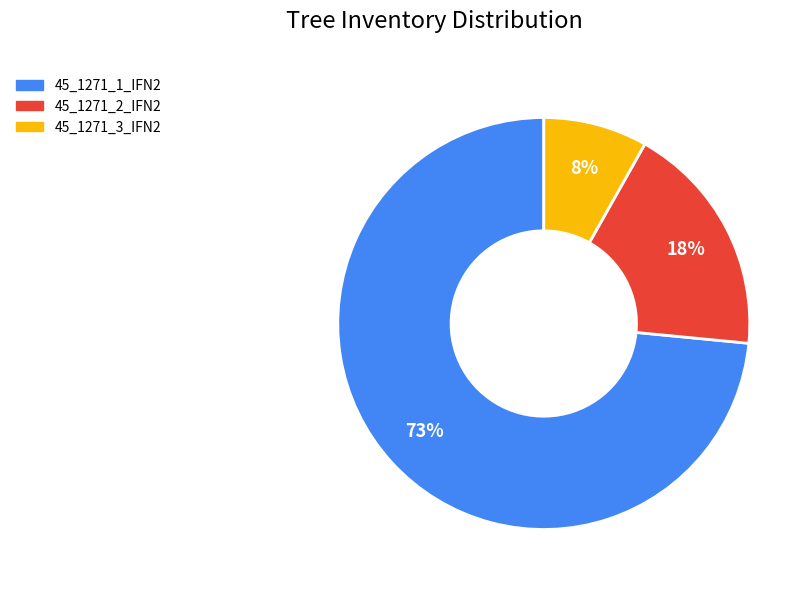

To the nearest percent, what is the combined percentage of 45_1271_2_IFN2 and 45_1271_1_IFN2?

92%